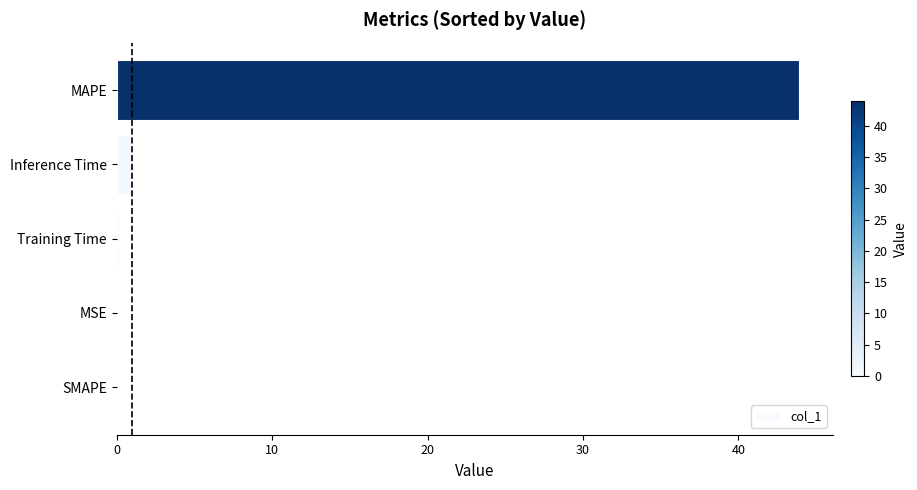

How many distinct data groups are displayed?

1